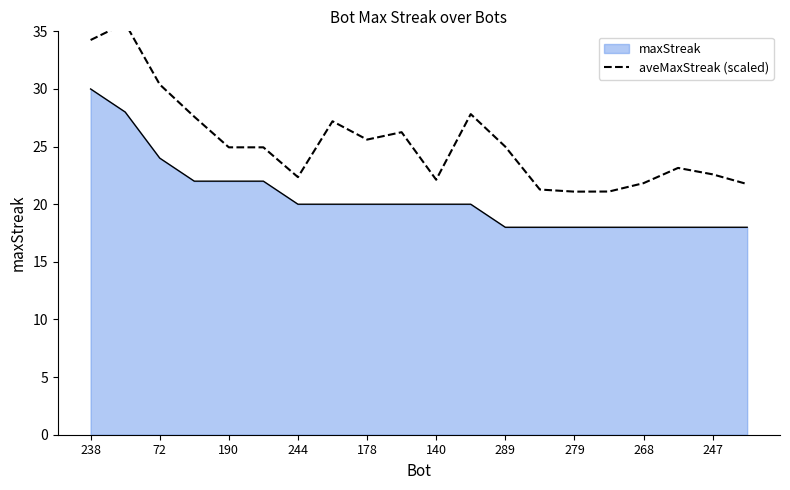

What is the lowest value of the maxStreak series?

18